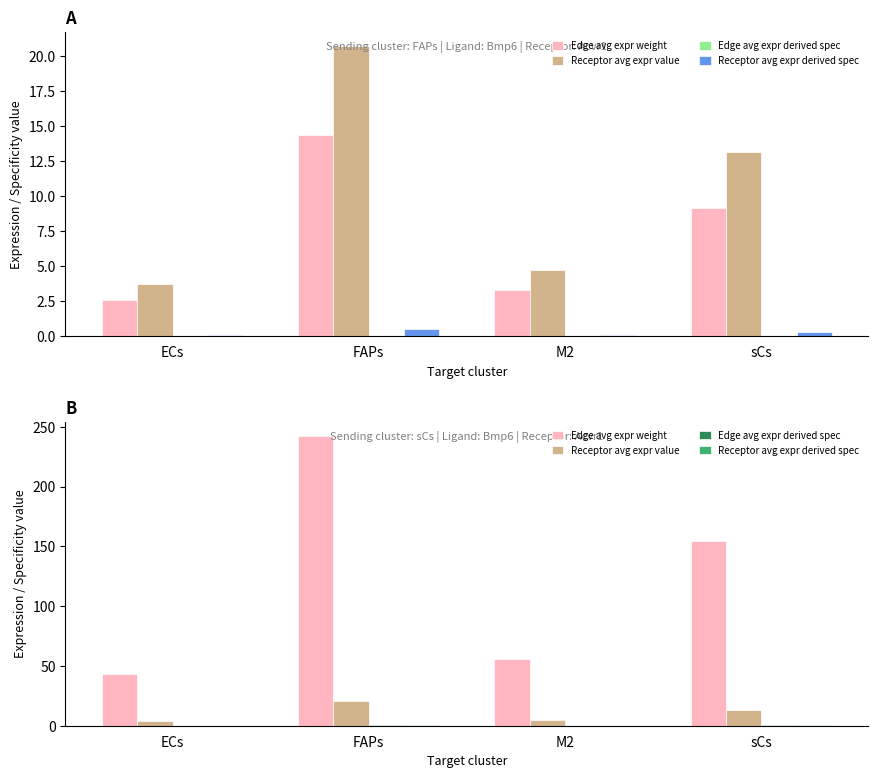

Which category has the highest value in the Edge avg expr weight series?

FAPs